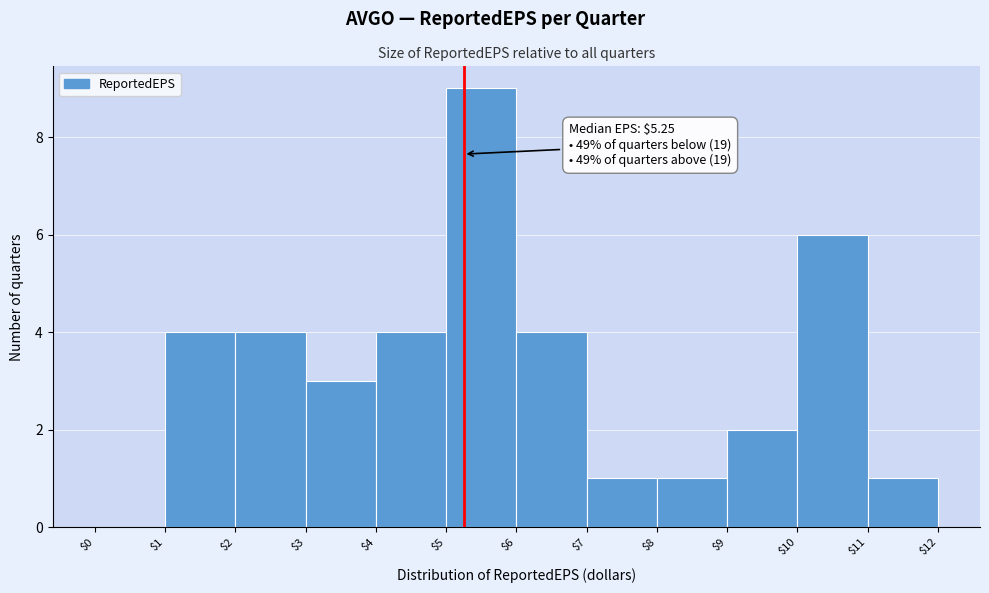

Over which range of the x-axis is the bar tallest?

$5 to $6